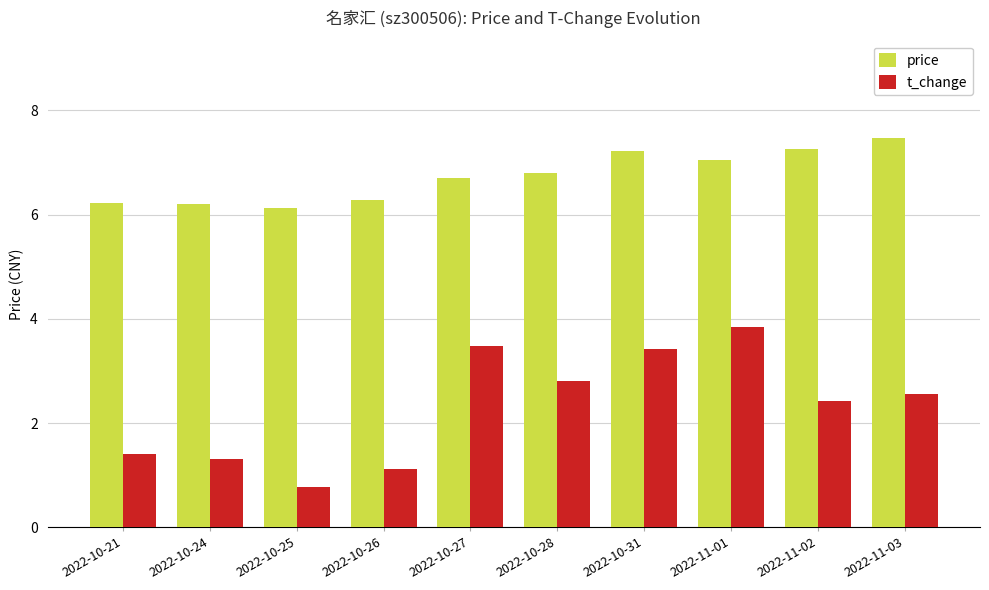

Between 2022-10-25 and 2022-11-03, which series saw the biggest shift?

t_change